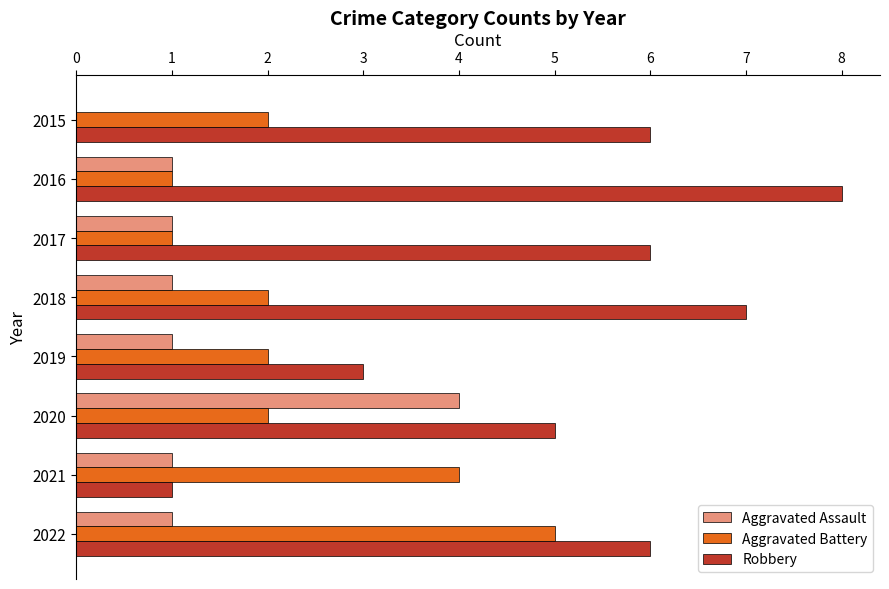

Which series has the largest range (max minus min)?

Robbery